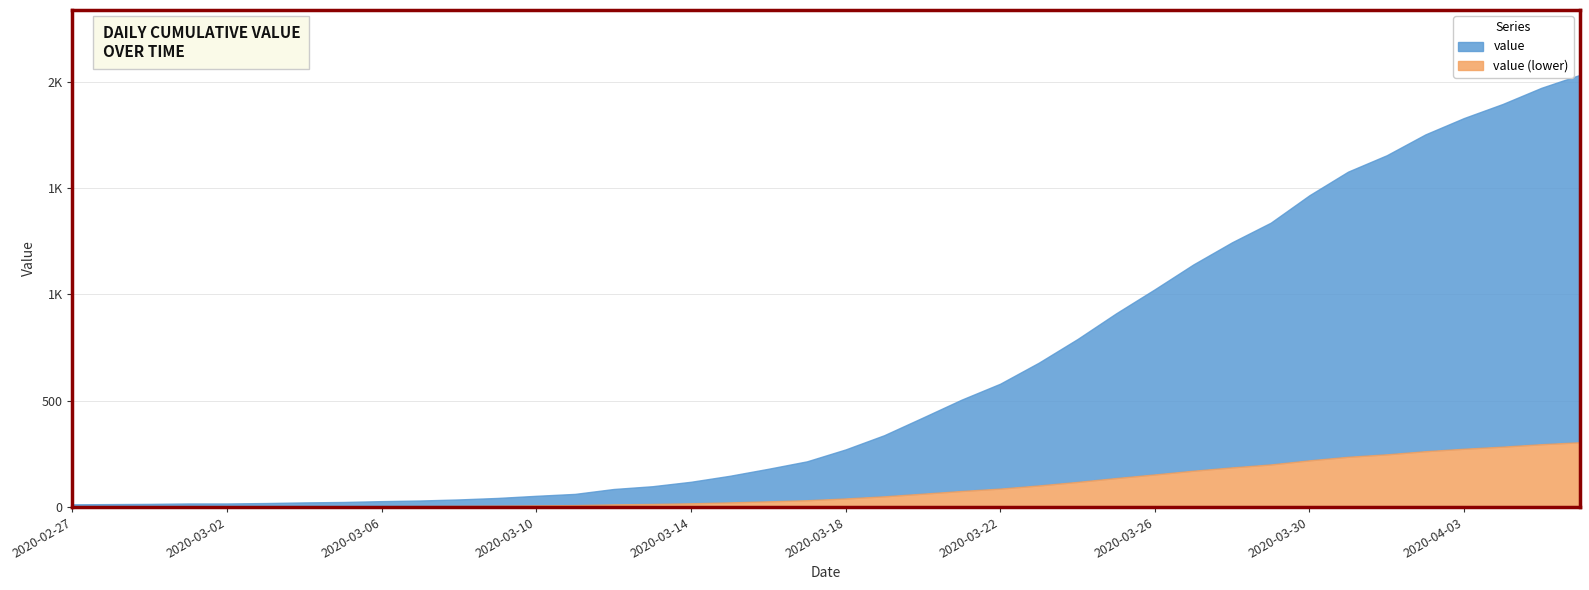

What is the label of the 29th point from the right?

2020-03-09